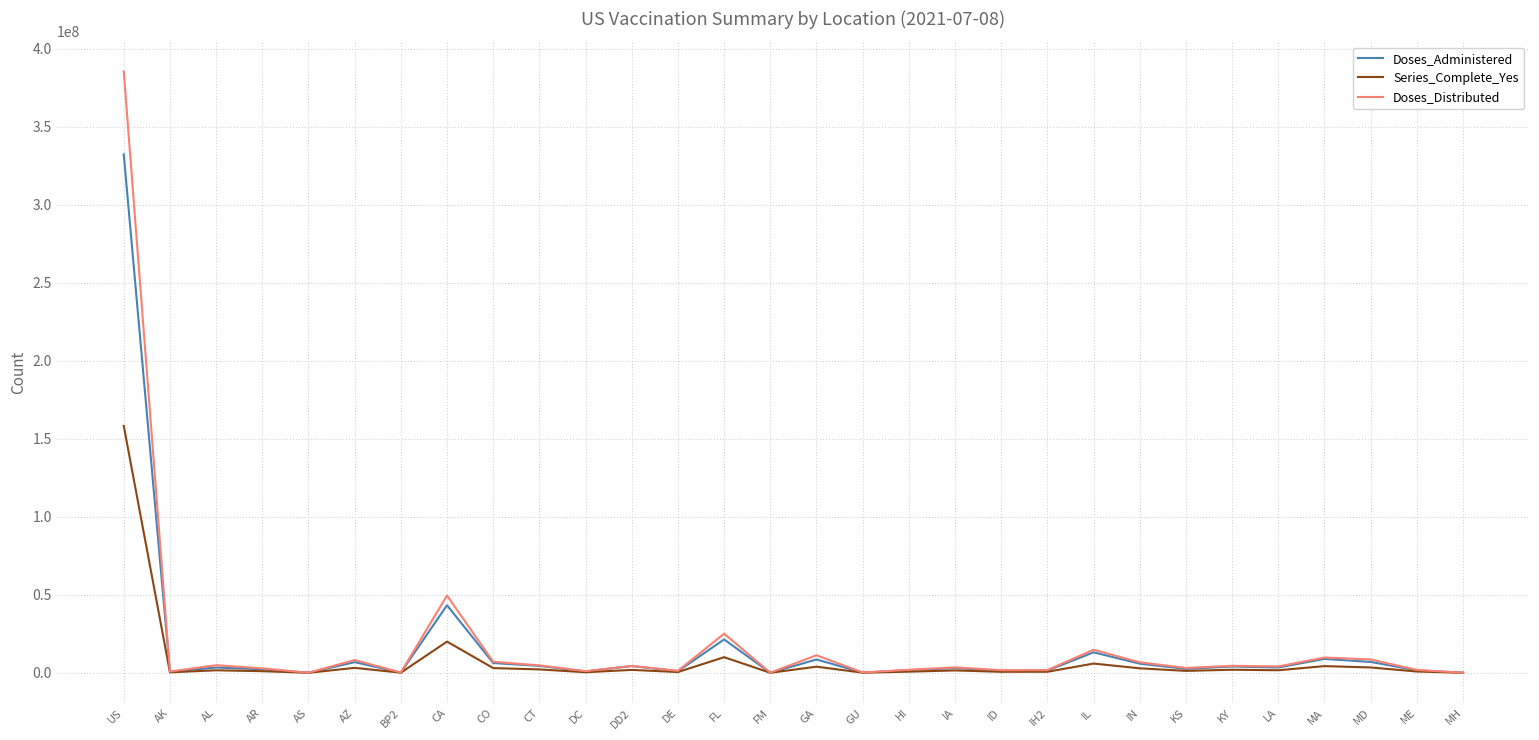

Which series has the largest range (max minus min)?

Doses_Distributed